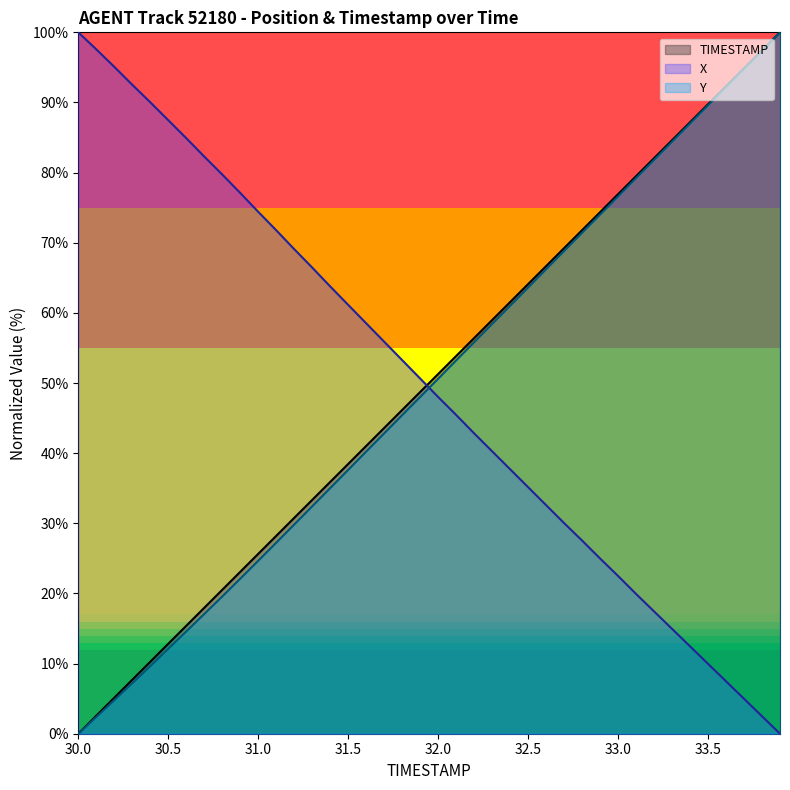

Rank the series at 32.5 from highest to lowest value.

TIMESTAMP, Y, X